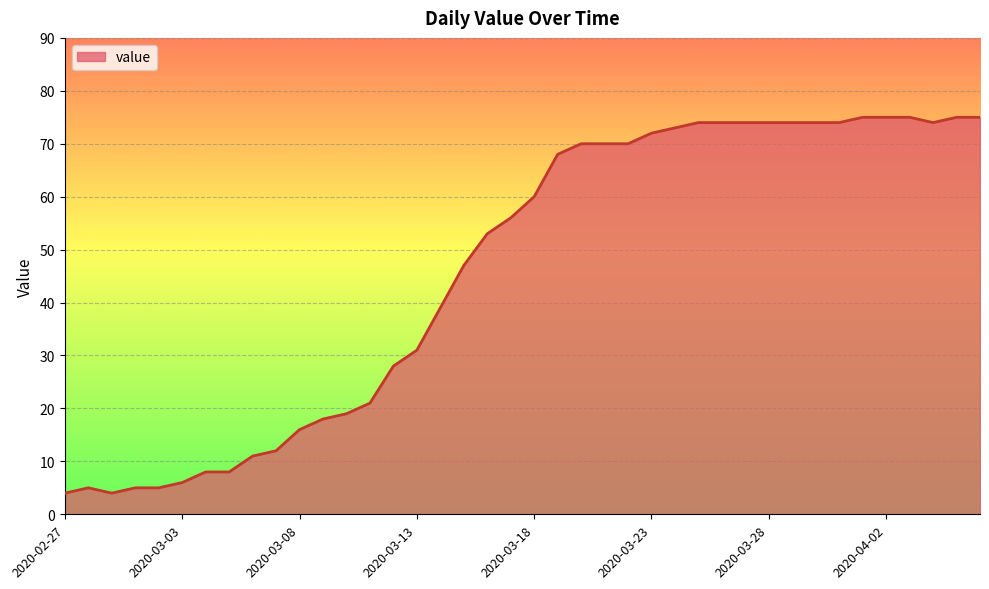

What is the difference between the maximum and minimum values?

71